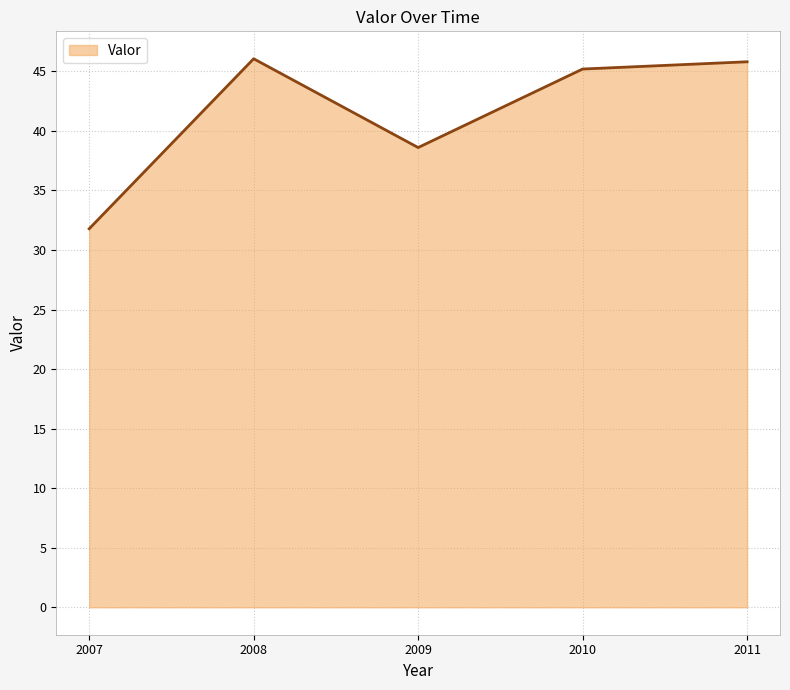

The chart shows a value of 51.7 at 2009. True or false?

False